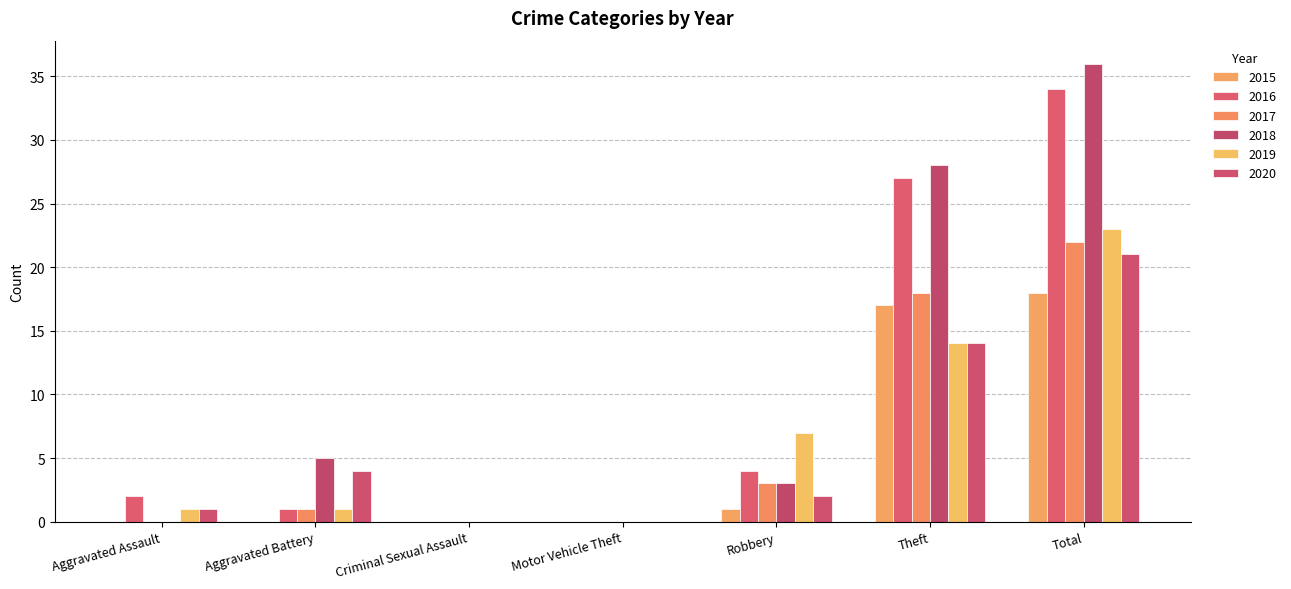

Are the bars grouped side by side (vs. stacked)?

Yes